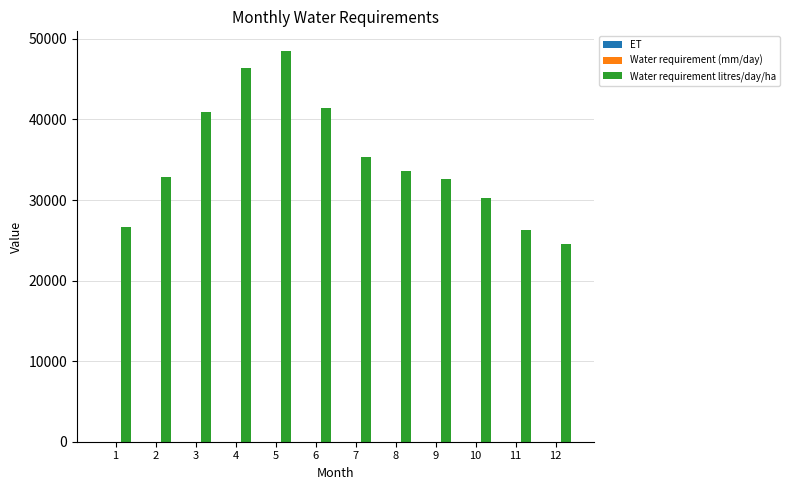

Which series has the largest total across all categories?

Water requirement litres/day/ha